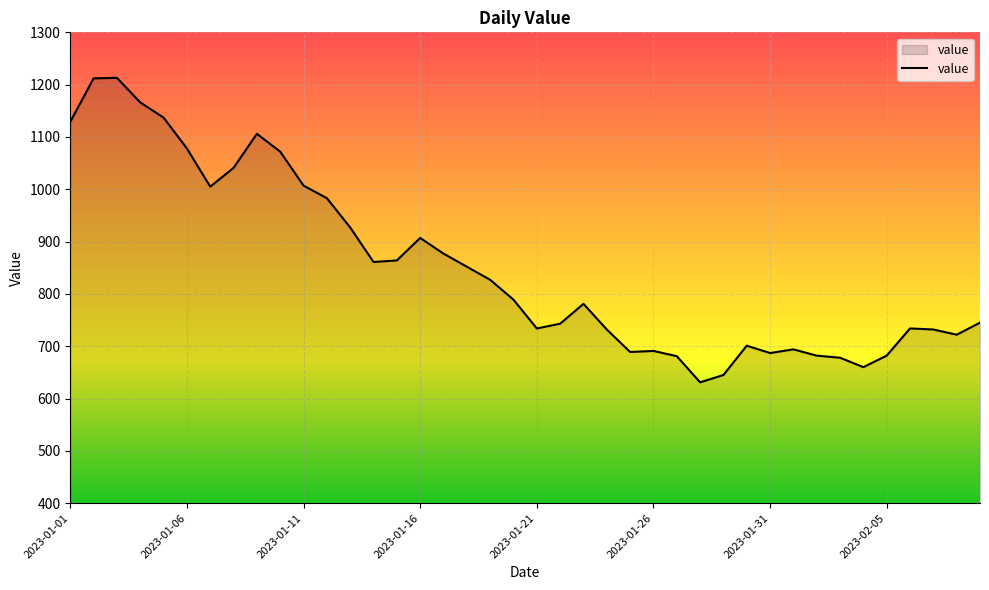

What is the maximum value shown in the chart?

1213